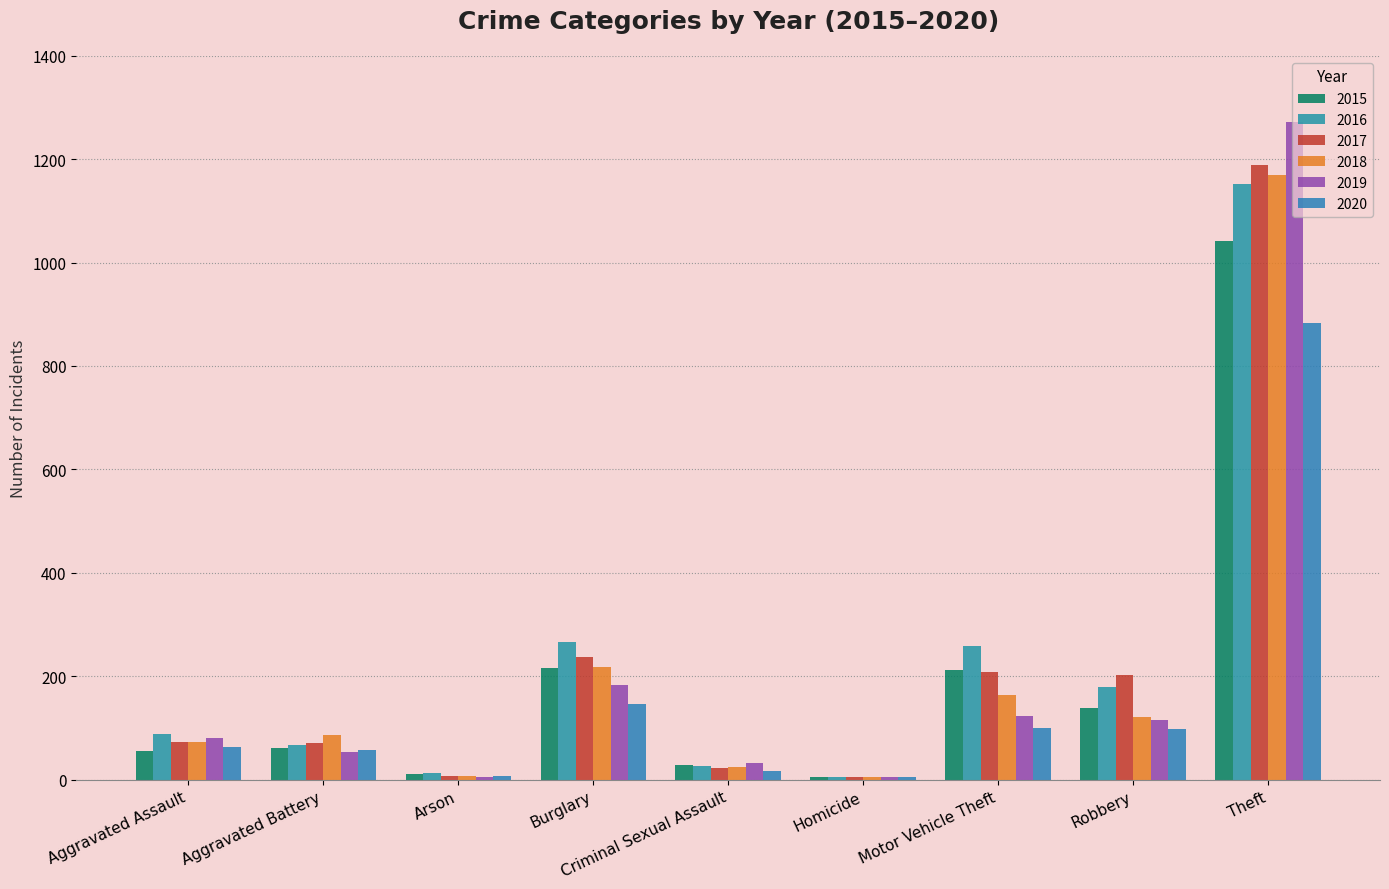

What is the label of the 7th bar from the right?

Arson